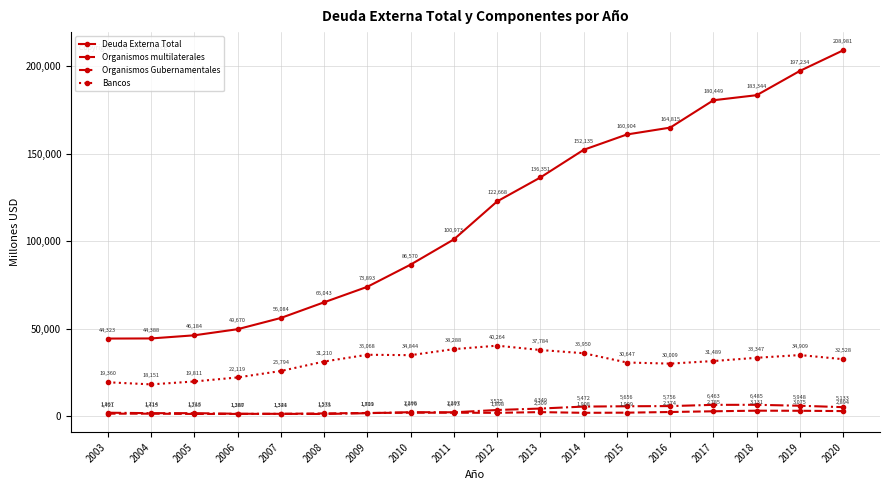

Which series has the widest spread of values?

Deuda Externa Total